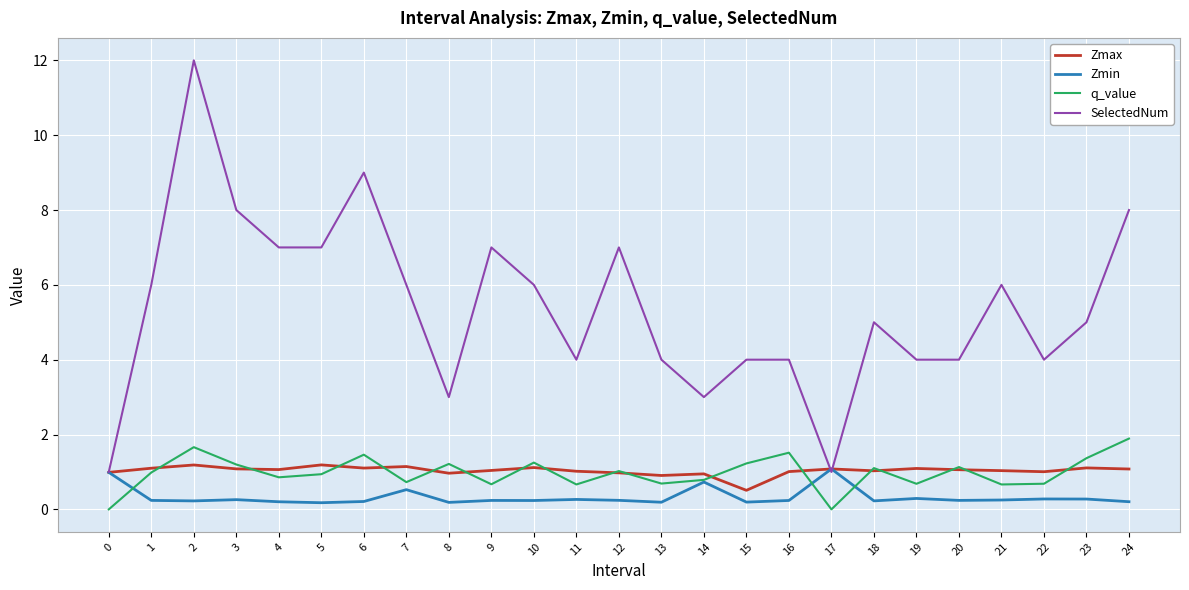

True or false: q_value and SelectedNum intersect in this chart.

False